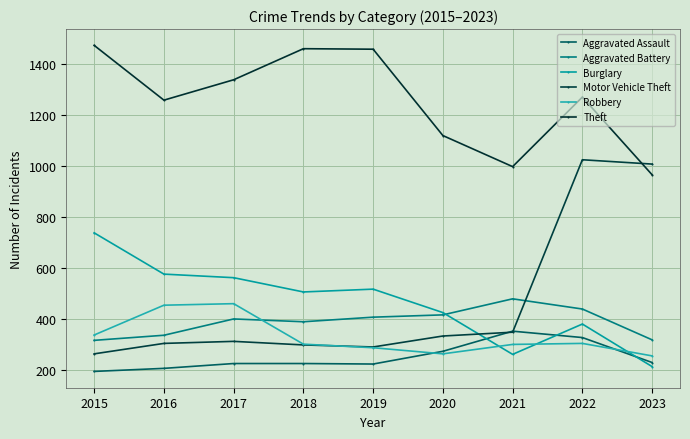

Is it true that Robbery equals 391 at 2020?

False